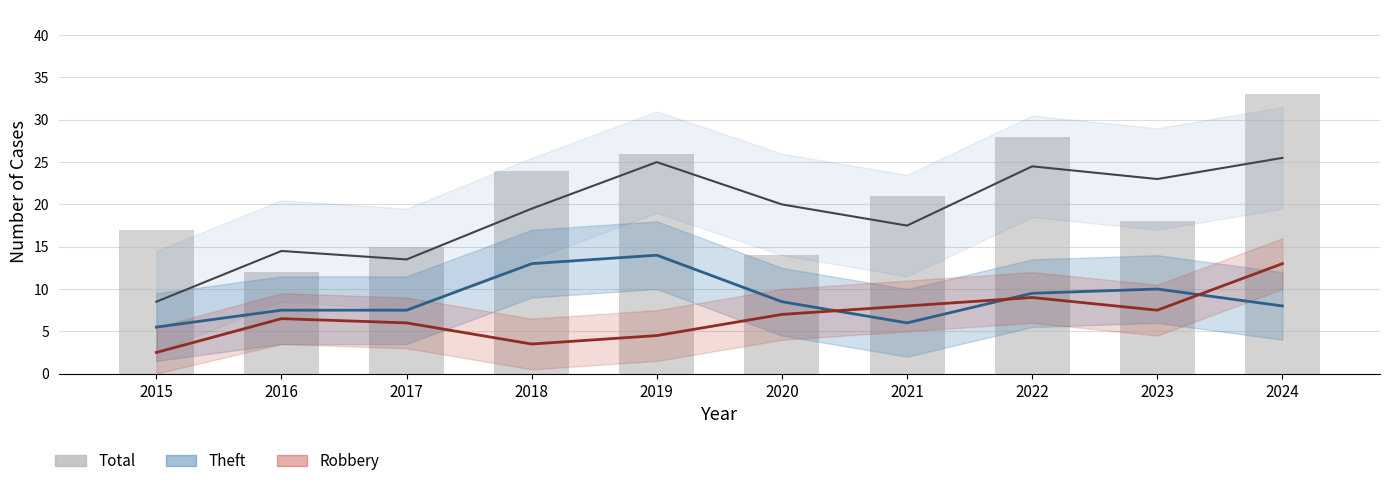

At which category does the chart reach its minimum across all series?

2015